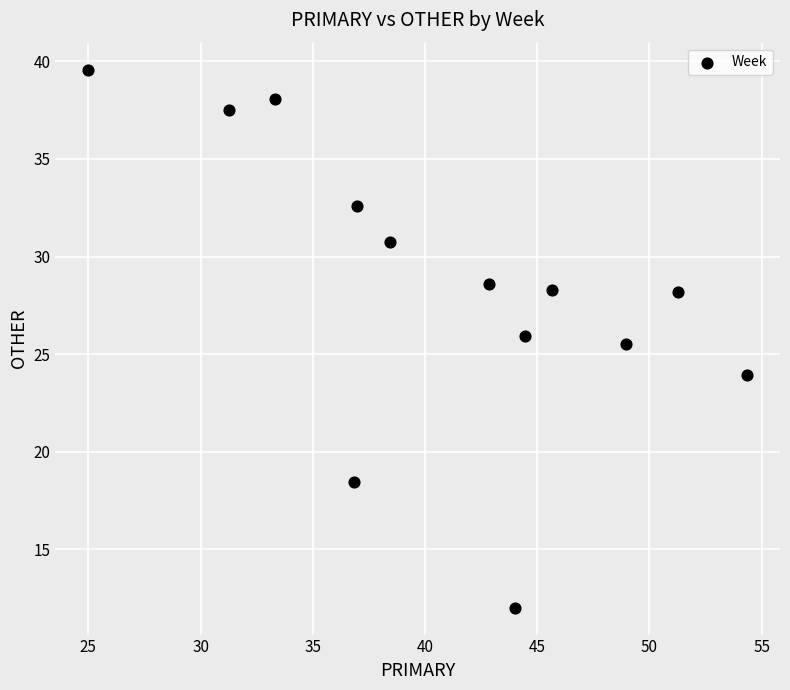

What Y value in the scatter plot is closest to 25?

25.5